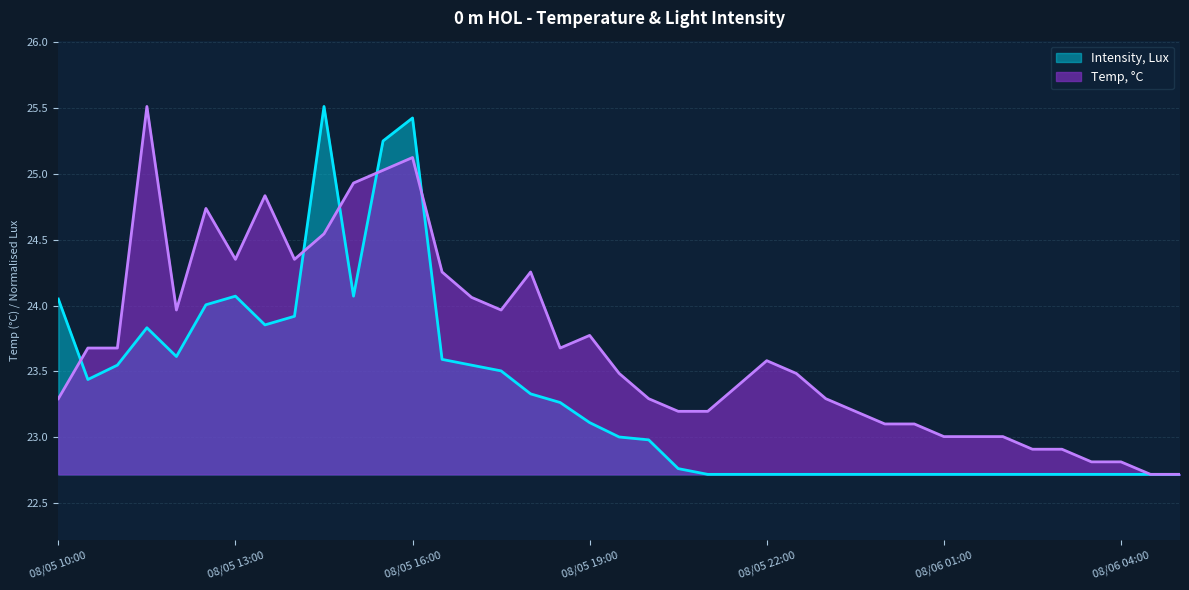

Which series has the largest total across all categories?

Temp, °C